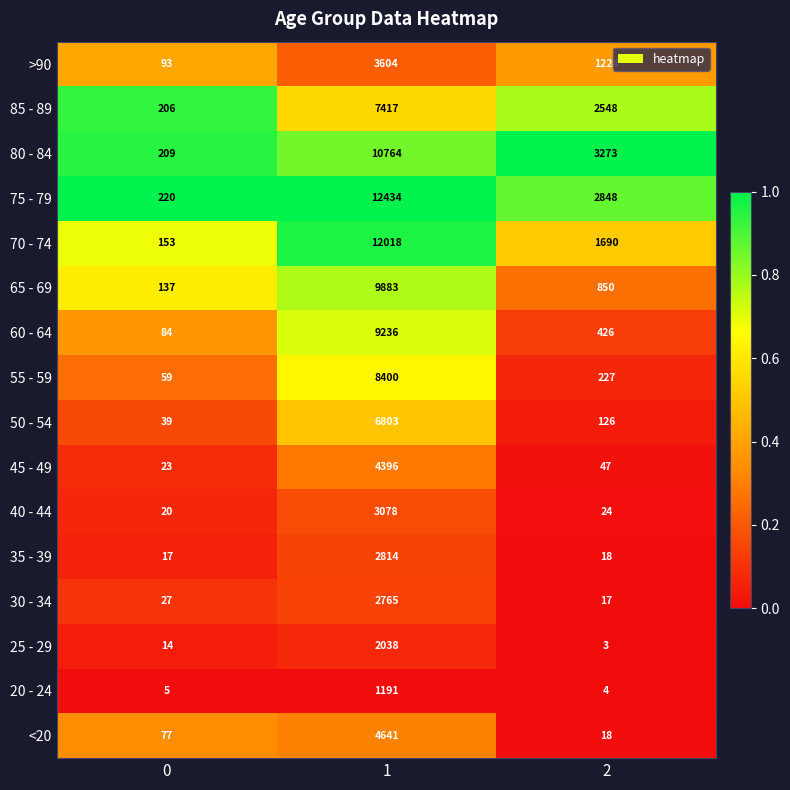

Which series has the largest range (max minus min)?

75 - 79